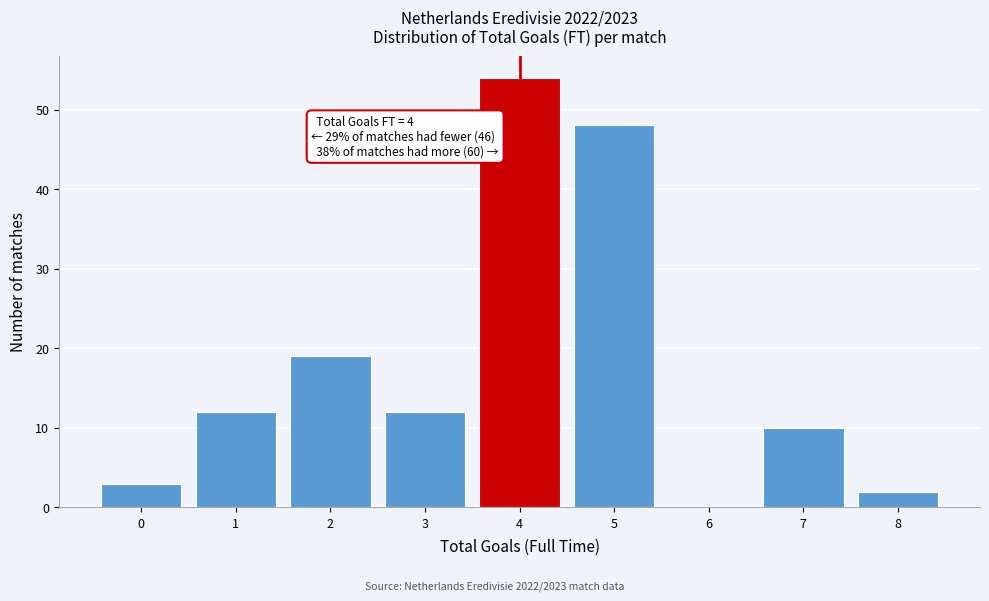

Which range on the x-axis has the tallest bar?

3.5 to 4.5